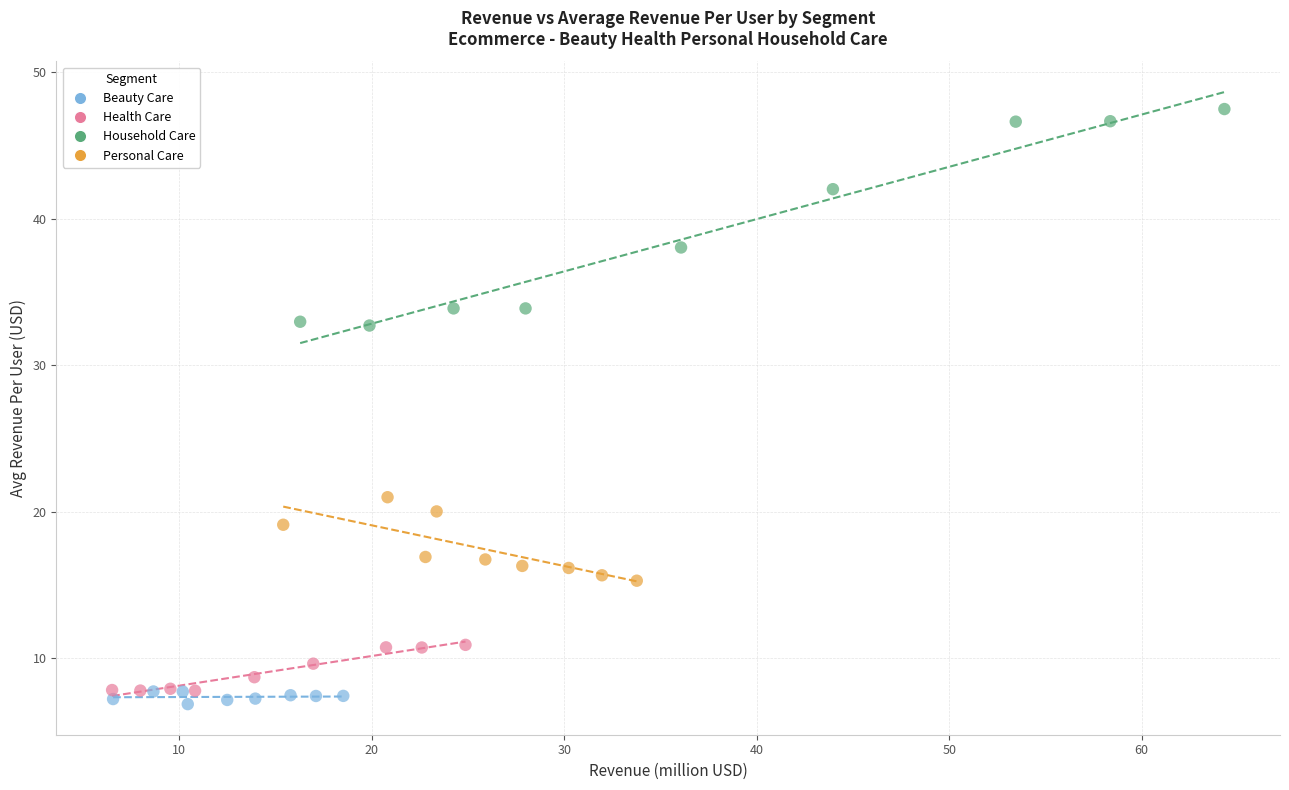

Which series has the largest Y range (max minus min)?

Household Care